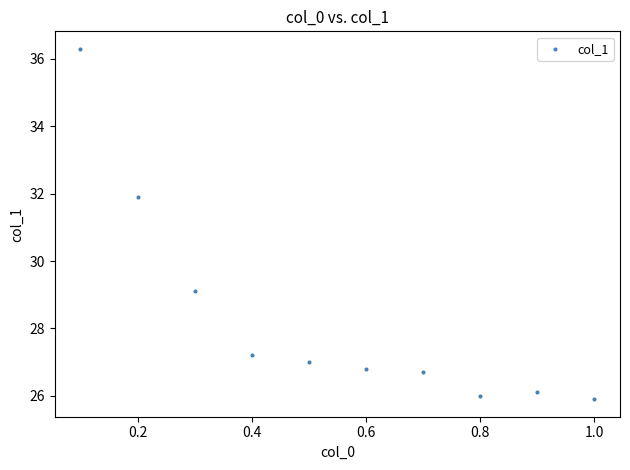

What Y value in the scatter plot is closest to 31?

31.9